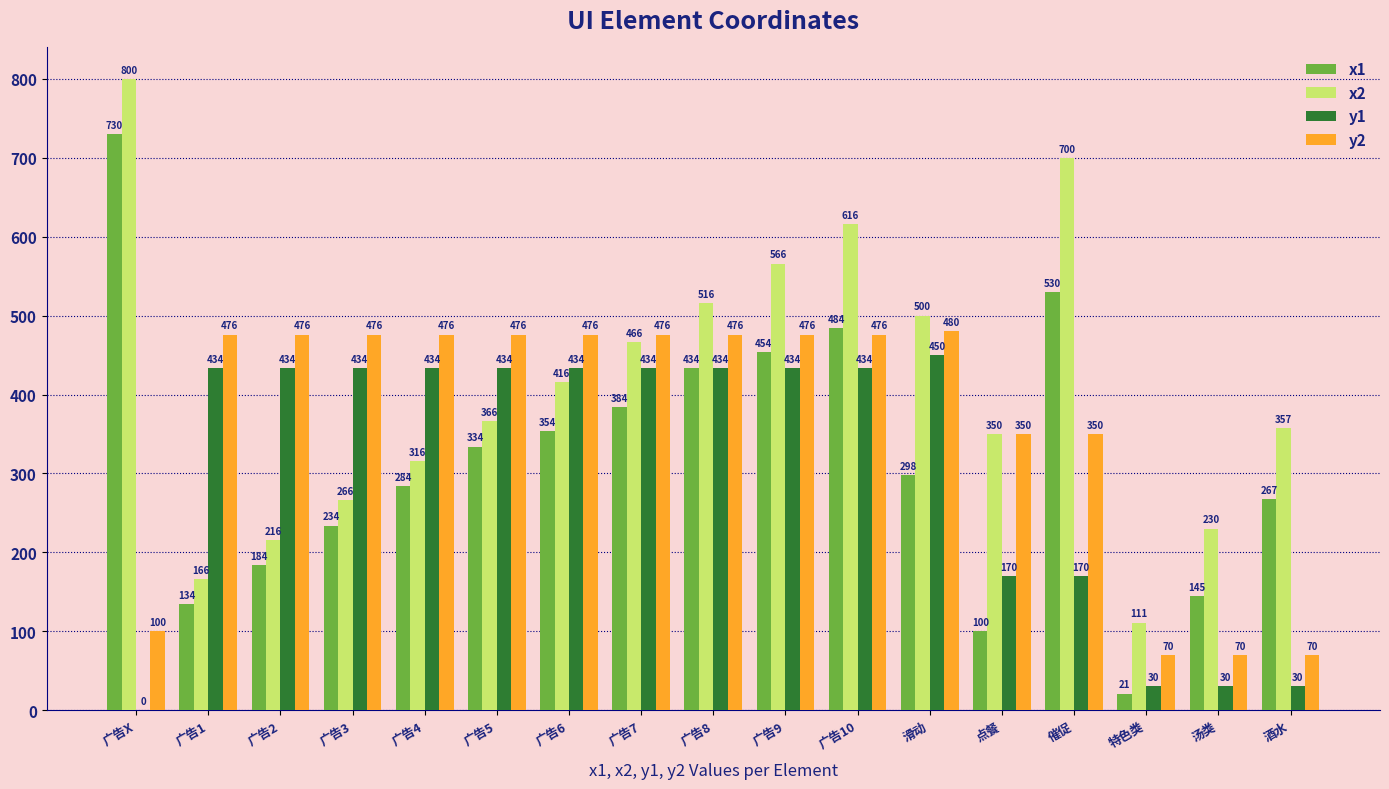

What is the spread (max minus min) of values at 酒水?

327